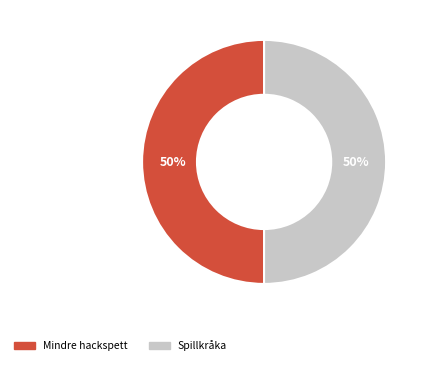

Approximately how many times larger is the value at Spillkråka compared to Mindre hackspett?

1.0